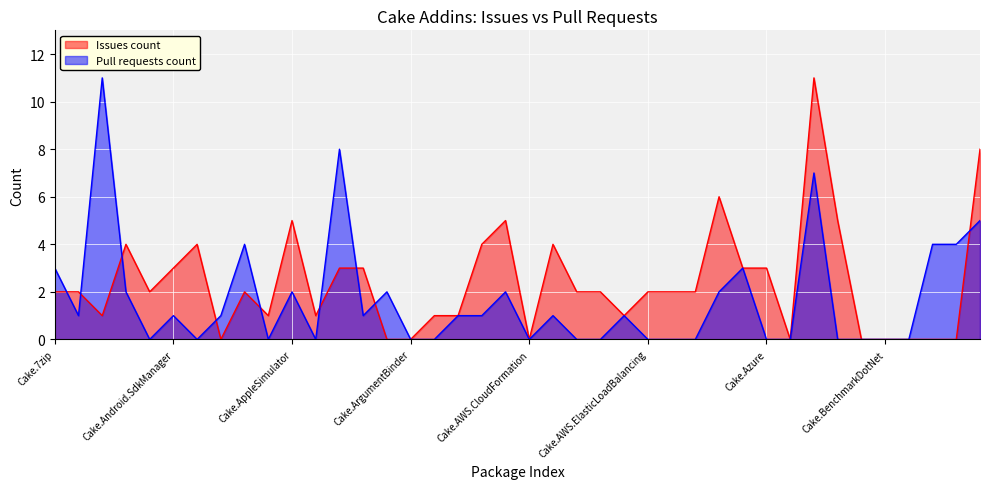

At how many categories does at least one series exceed 5?

5